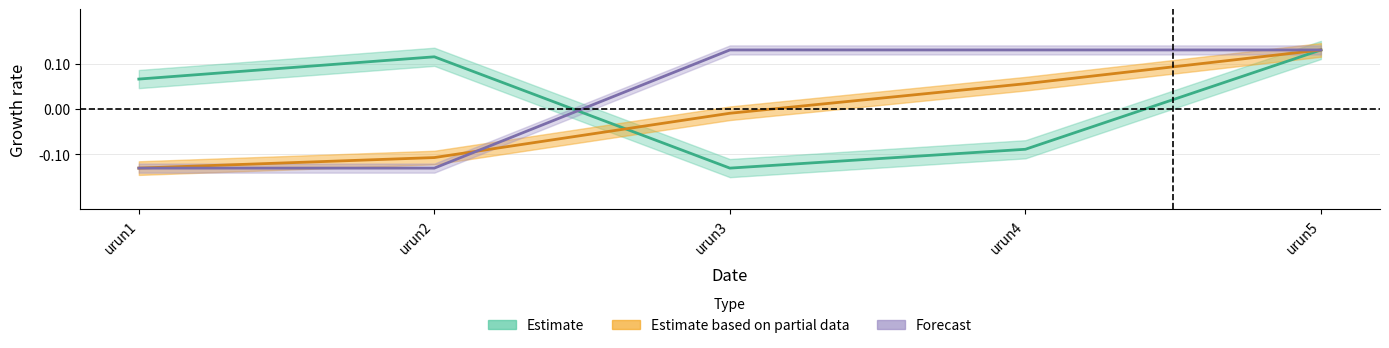

What is the total value across all series at urun2?

-0.1